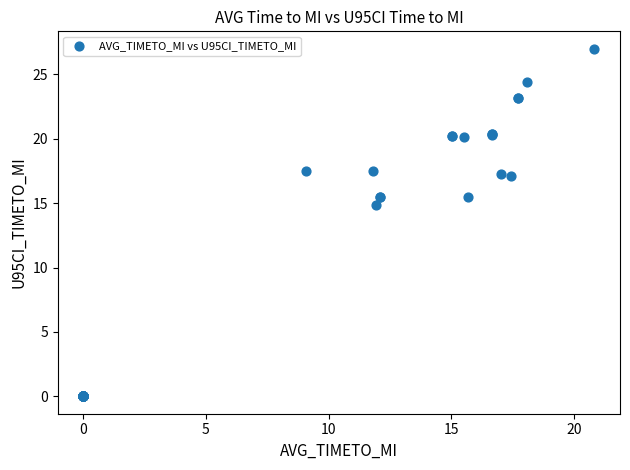

What Y value in the scatter plot is closest to 13?

14.9